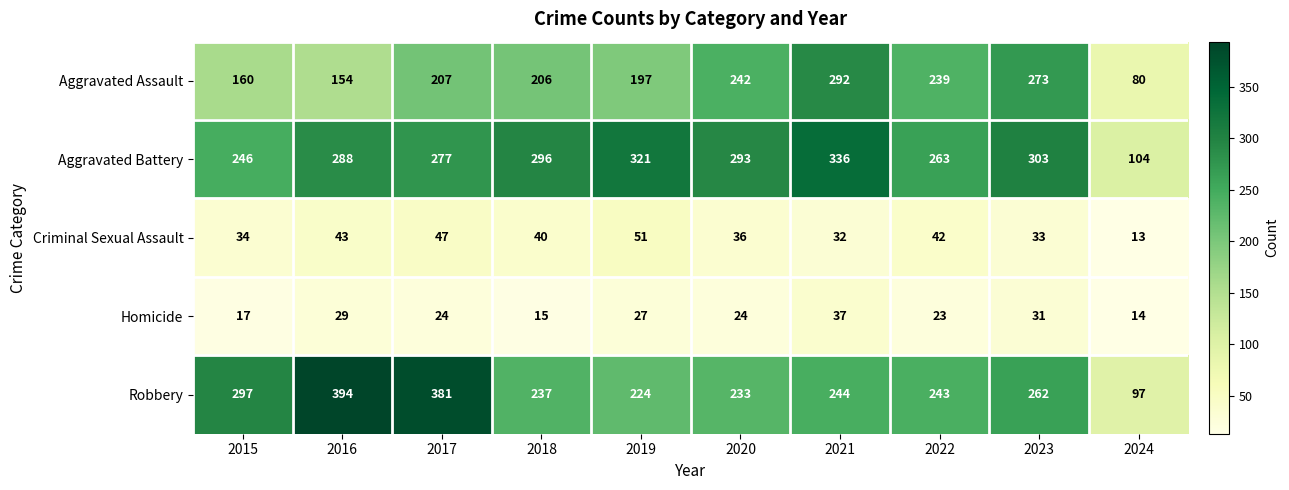

What is the sum of the Homicide values at 2015 and 2023?

48